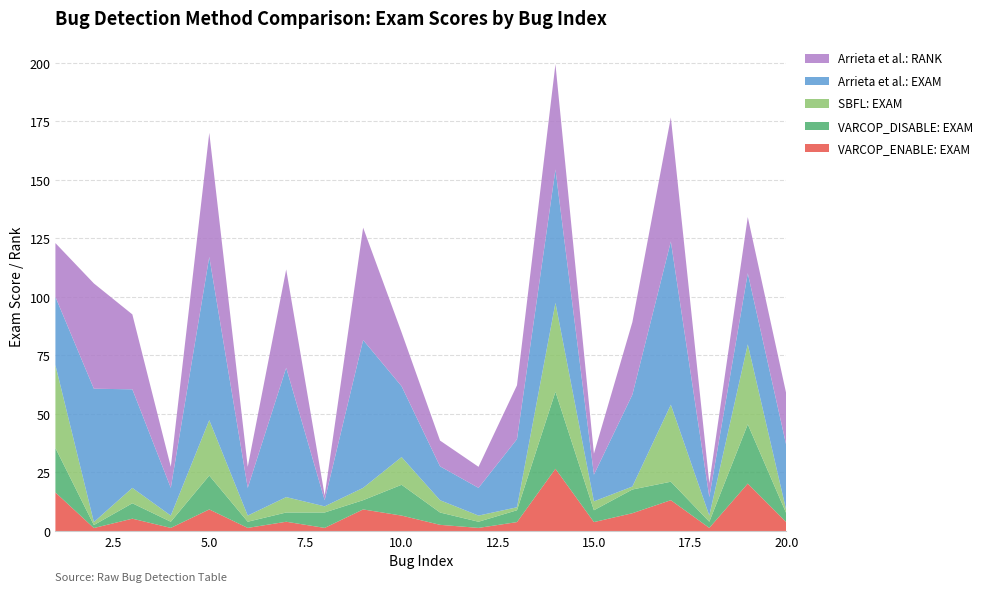

Reading left to right, extract all data points from this chart.

VARCOP_ENABLE: EXAM: 1=16.5	2=1.3	3=5.3	4=1.3	5=9.2	6=1.3	7=4.0	8=1.3	9=9.2	10=6.6	11=2.6	12=1.3	13=3.8	14=26.6	15=3.8	16=7.6	17=13.2	18=1.3	19=20.2	20=3.8
VARCOP_DISABLE: EXAM: 1=19.0	2=1.3	3=6.6	4=2.6	5=14.5	6=2.6	7=4.0	8=6.6	9=4.0	10=13.2	11=5.3	12=2.6	13=5.1	14=32.9	15=5.1	16=10.1	17=7.9	18=2.6	19=25.3	20=3.8
SBFL: EXAM: 1=35.4	2=1.3	3=6.6	4=2.6	5=23.7	6=2.6	7=6.6	8=2.6	9=5.3	10=11.8	11=5.3	12=2.6	13=1.3	14=38.0	15=3.8	16=1.3	17=32.9	18=2.6	19=34.2	20=1.3
Arrieta et al.: EXAM: 1=29.1	2=57.0	3=42.1	4=11.8	5=69.7	6=11.8	7=55.3	8=2.6	9=63.2	10=30.3	11=14.5	12=11.8	13=29.1	14=57.0	15=11.4	16=39.2	17=69.7	18=7.9	19=30.4	20=27.9
Arrieta et al.: RANK: 1=23.0	2=45.0	3=32.0	4=9.0	5=53.0	6=9.0	7=42.0	8=2.0	9=48.0	10=23.0	11=11.0	12=9.0	13=23.0	14=45.0	15=9.0	16=31.0	17=53.0	18=6.0	19=24.0	20=22.0